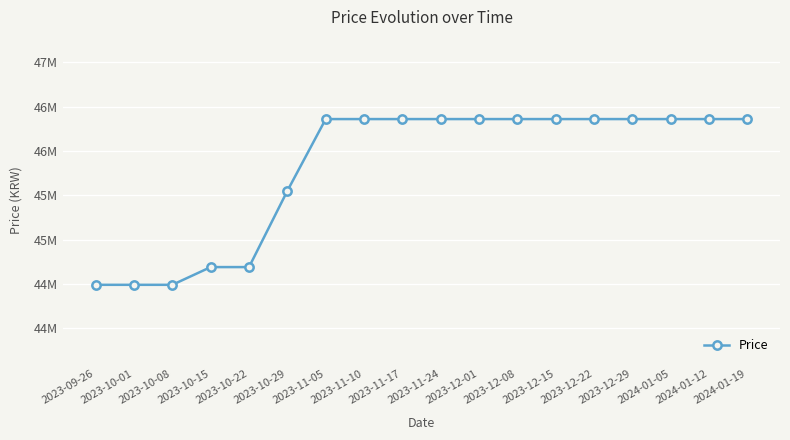

At which category does the chart reach its peak across all series?

2023-11-05